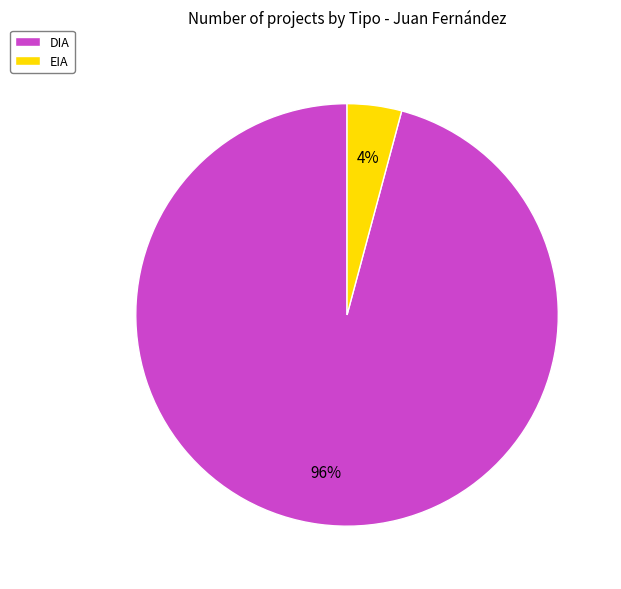

To the nearest percent, what portion does DIA represent?

96%